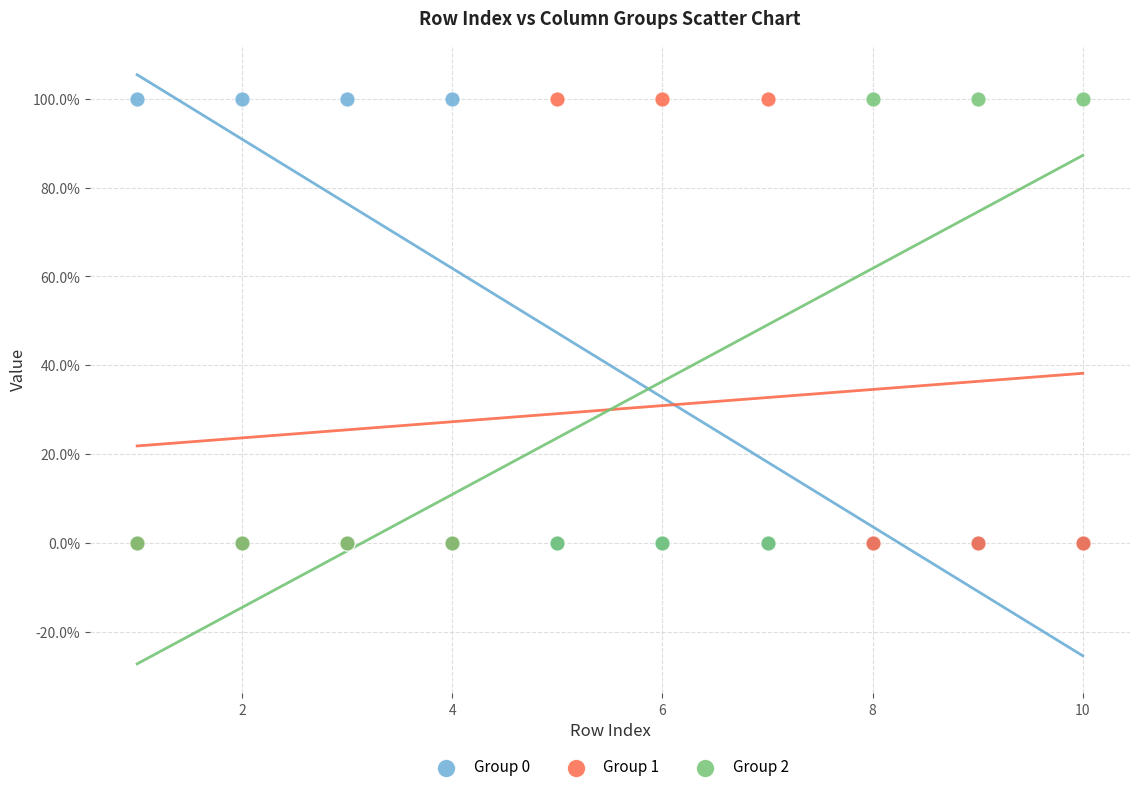

What are all the series names shown in the legend?

Group 0, Group 1, Group 2